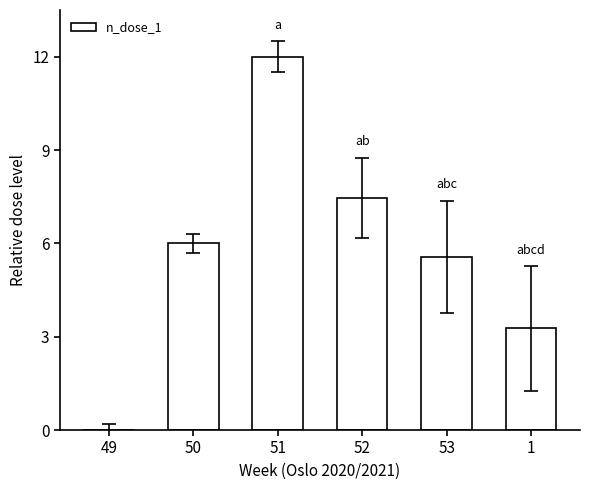

Which label corresponds to the largest value in the chart?

51